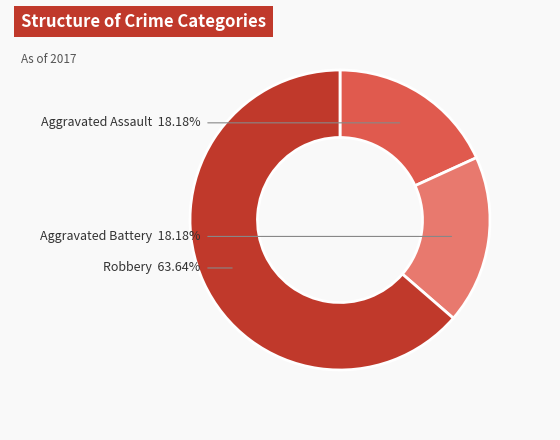

What portion of the pie excludes Aggravated Battery?

81.8%